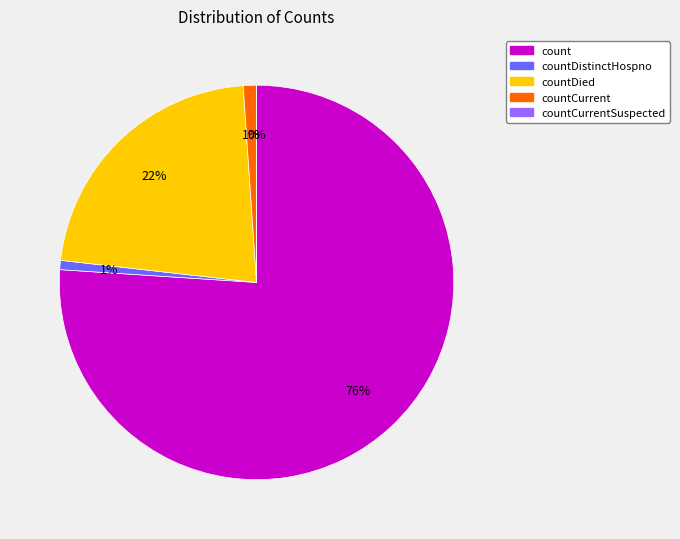

How many slices are in this pie chart?

5